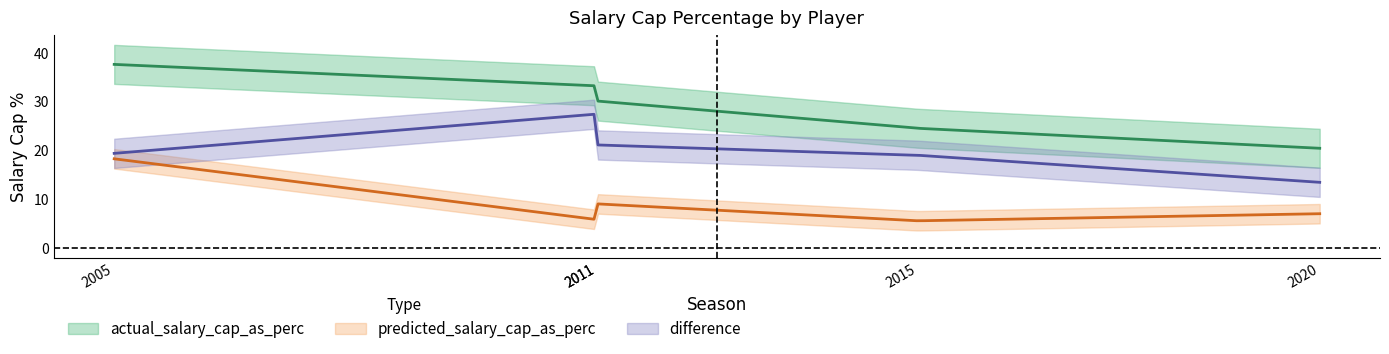

True or false: actual_salary_cap_as_perc and difference intersect in this chart.

False